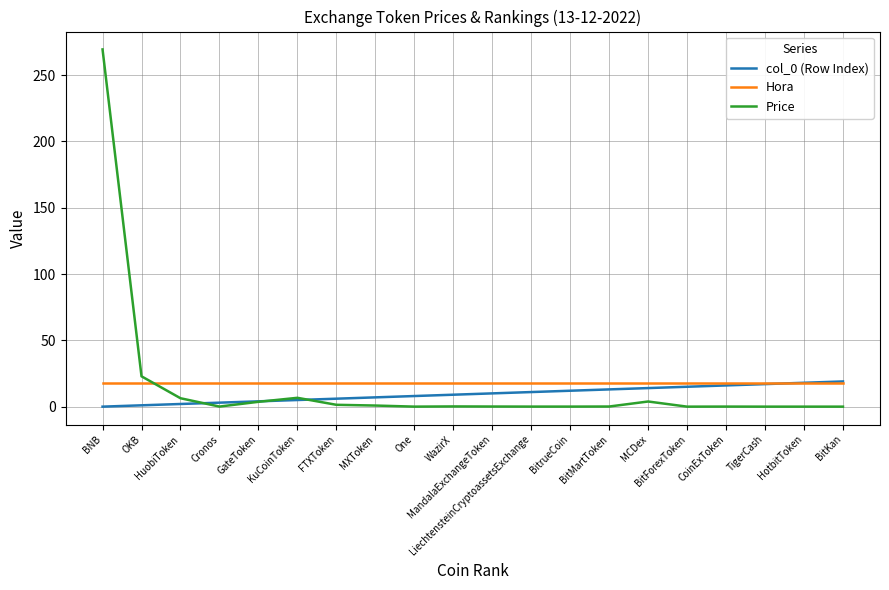

What is the maximum value for Hora?

18.0